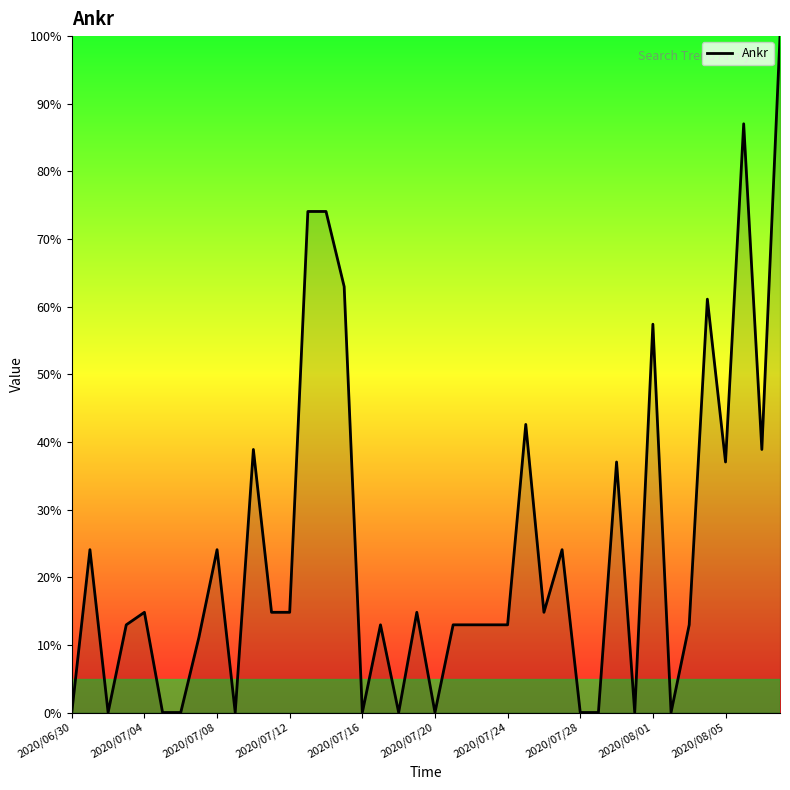

What is the maximum value shown in the chart?

100.0